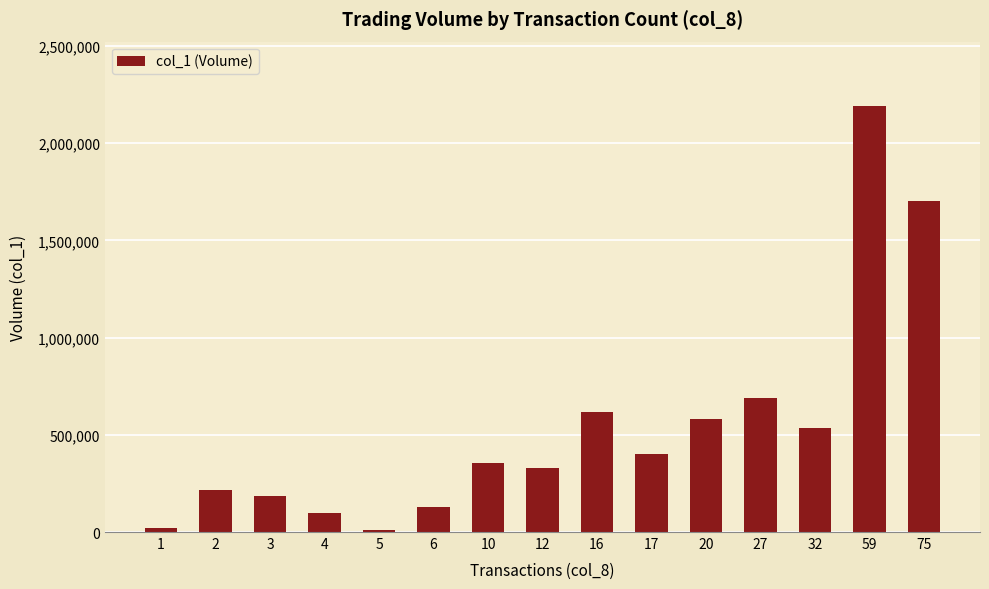

Reading right to left, list all the values displayed in this chart.

75=1704000	59=2194000	32=537000	27=692000	20=583000	17=401000	16=617000	12=331000	10=353000	6=130000	5=10000	4=96000	3=187000	2=217700	1=21000